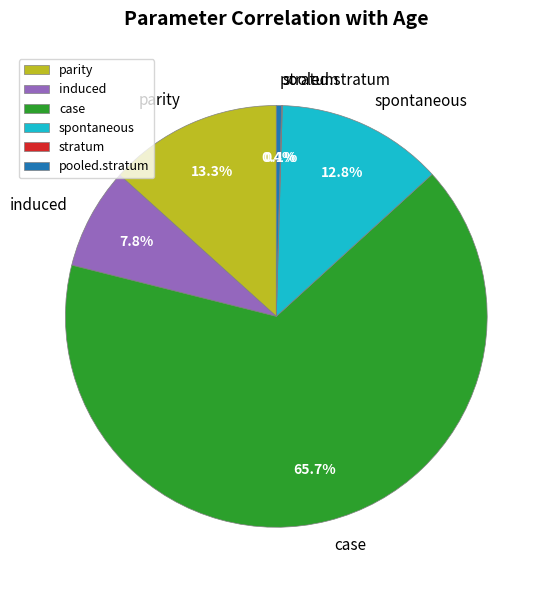

To the nearest percent, what is the difference between the largest and smallest slice percentages?

66%